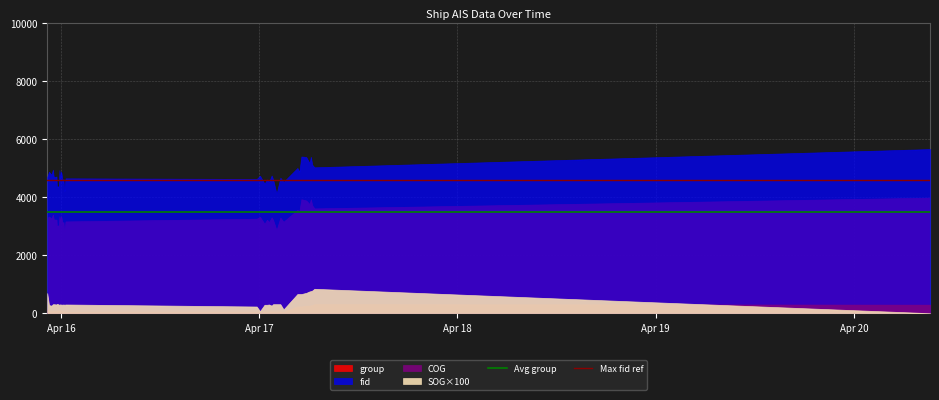

True or false: Avg group and Max fid ref cross at least once.

False